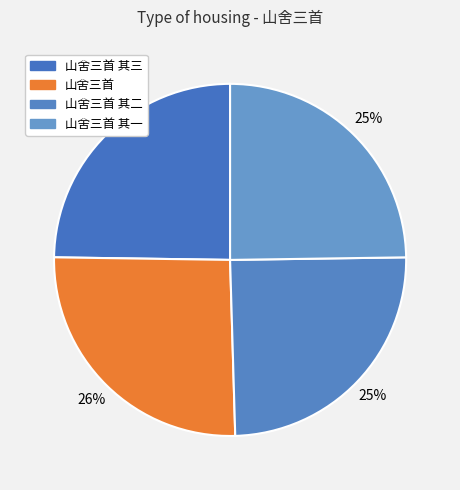

What is the smallest slice in the pie chart?

山舍三首 其一